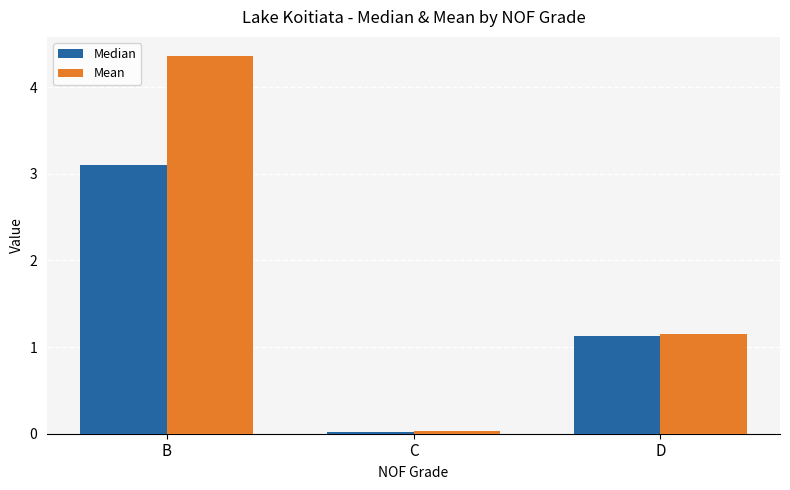

Rank the series by their maximum value, from highest to lowest.

Mean, Median